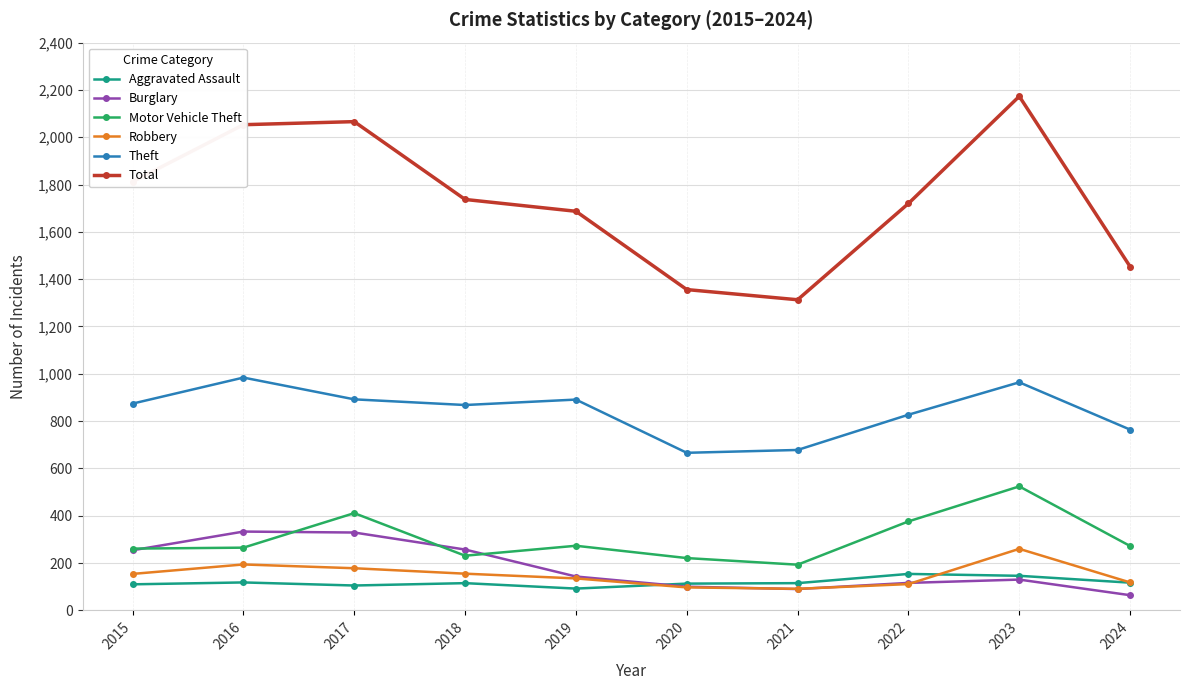

Which series has the largest range (max minus min)?

Total